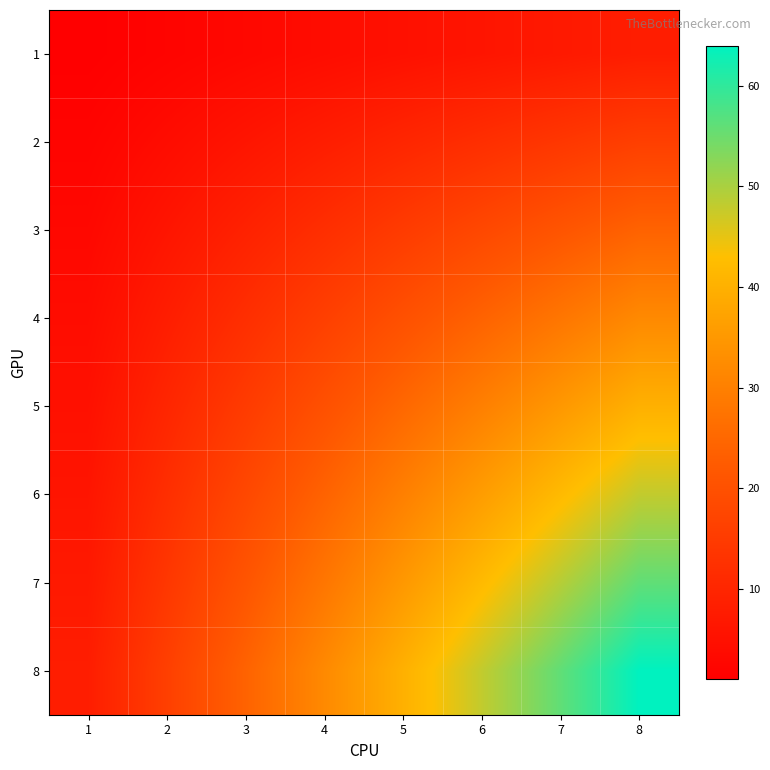

Reading right to left, list all the values displayed in this chart.

1: 8=8	7=7	6=6	5=5	4=4	3=3	2=2	1=1
2: 8=16	7=14	6=12	5=10	4=8	3=6	2=4	1=2
3: 8=24	7=21	6=18	5=15	4=12	3=9	2=6	1=3
4: 8=32	7=28	6=24	5=20	4=16	3=12	2=8	1=4
5: 8=40	7=35	6=30	5=25	4=20	3=15	2=10	1=5
6: 8=48	7=42	6=36	5=30	4=24	3=18	2=12	1=6
7: 8=56	7=49	6=42	5=35	4=28	3=21	2=14	1=7
8: 8=64	7=56	6=48	5=40	4=32	3=24	2=16	1=8